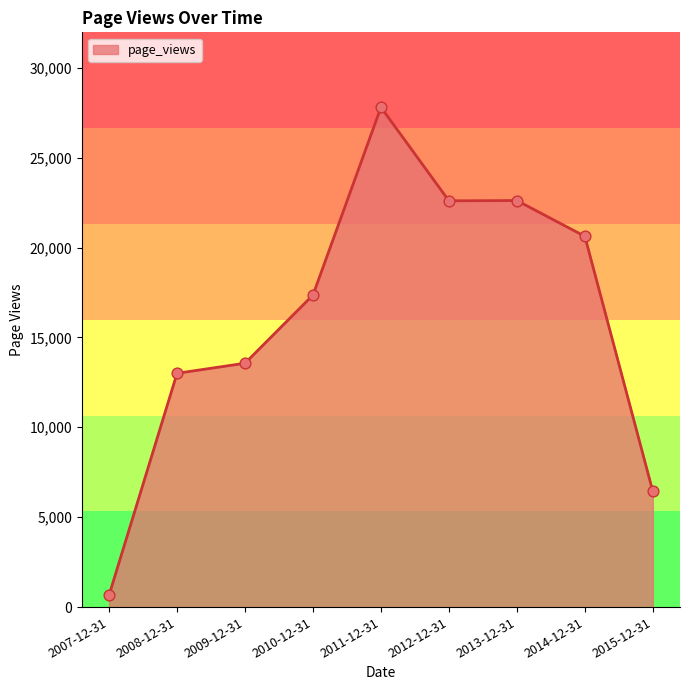

What is the change in value from 2012-12-31 to 2013-12-31?

+15